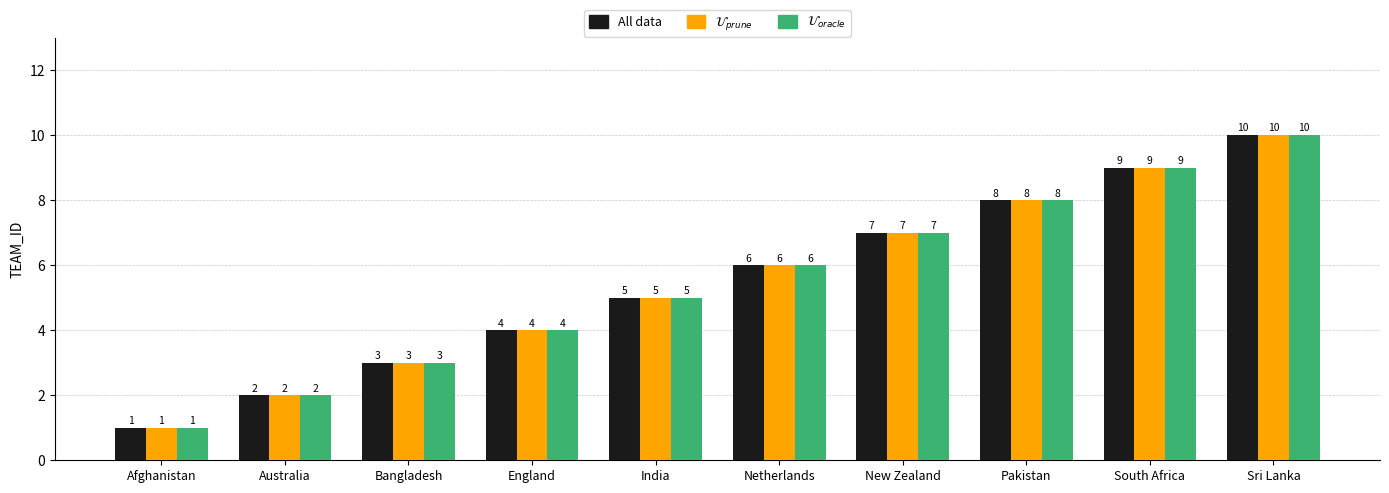

What position from the left is New Zealand?

7